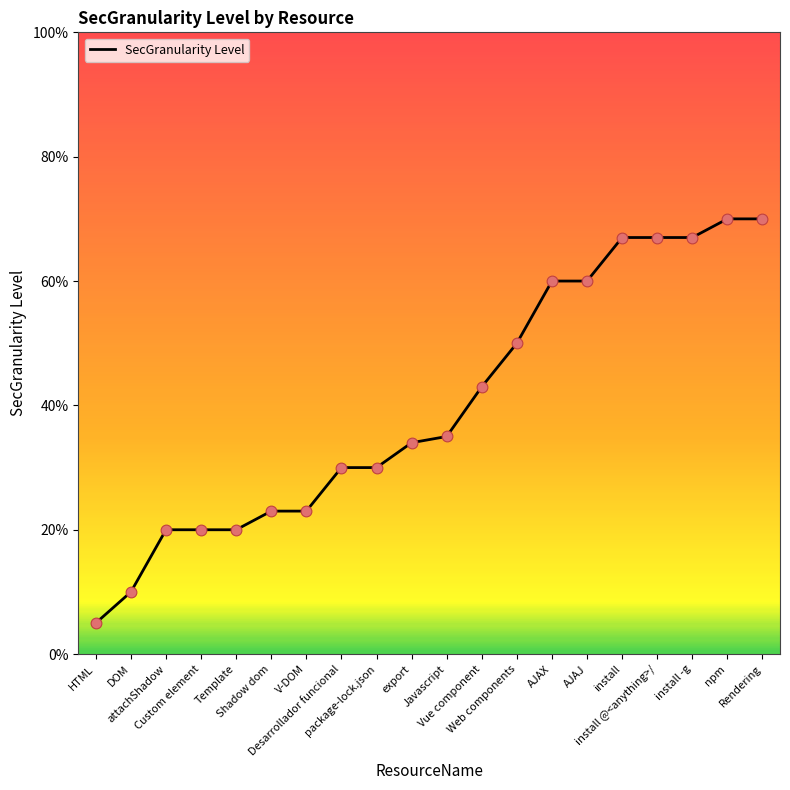

Between install -g and Template, which is larger?

install -g